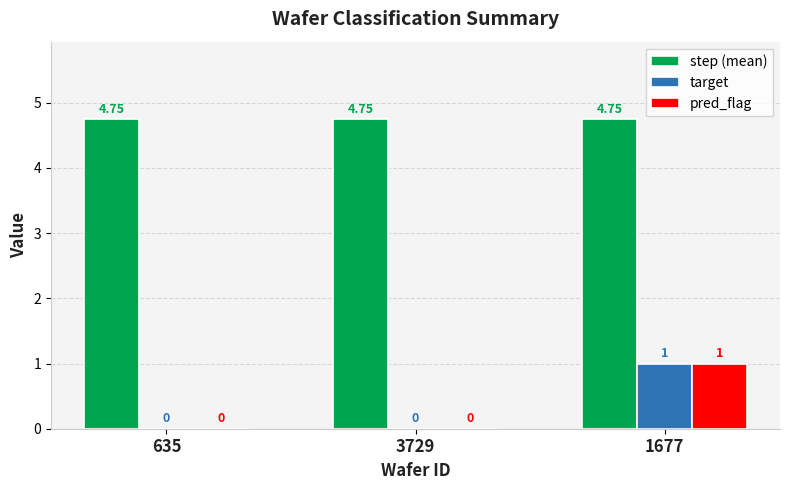

At which category is the sum across all series the highest?

1677